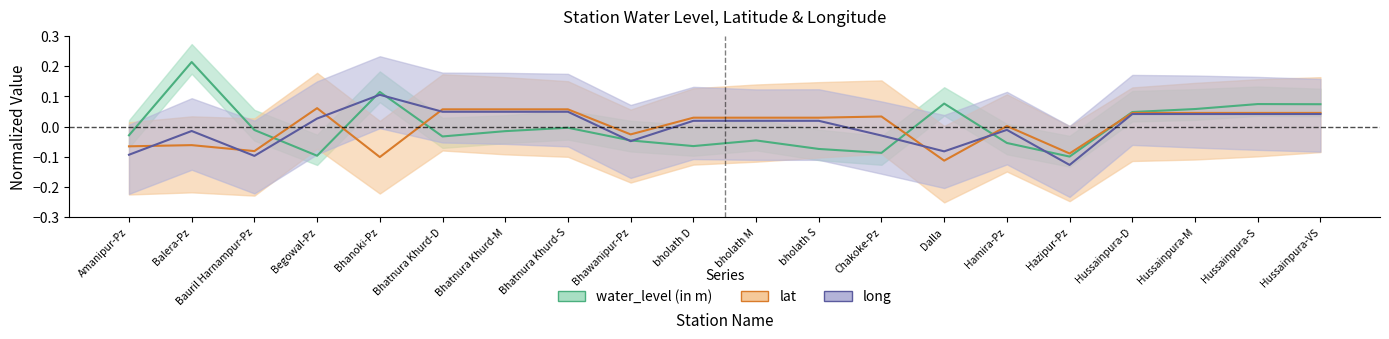

What is the spread (max minus min) of values at Dalla?

0.2